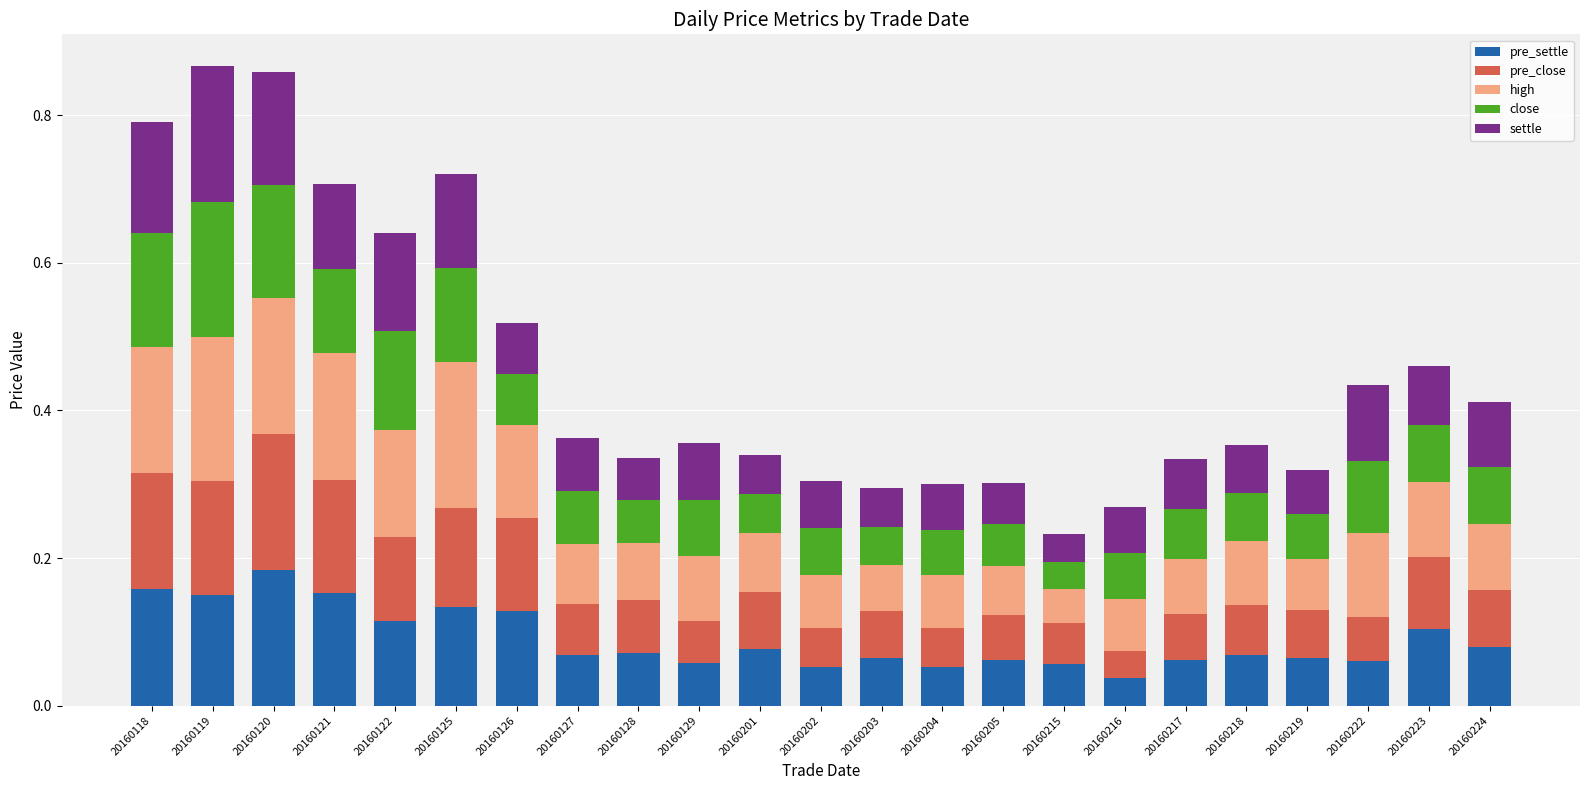

What is the total value across all series at 20160120?

0.9